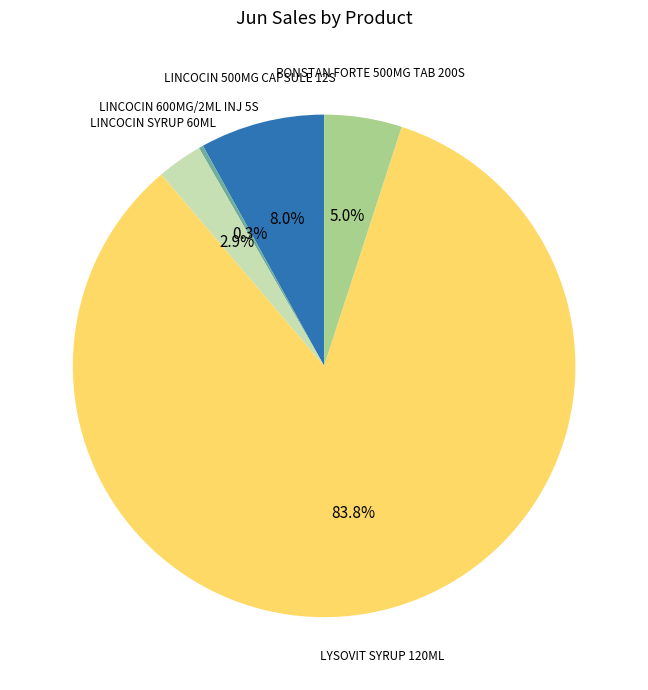

Count the number of slices in the pie.

5